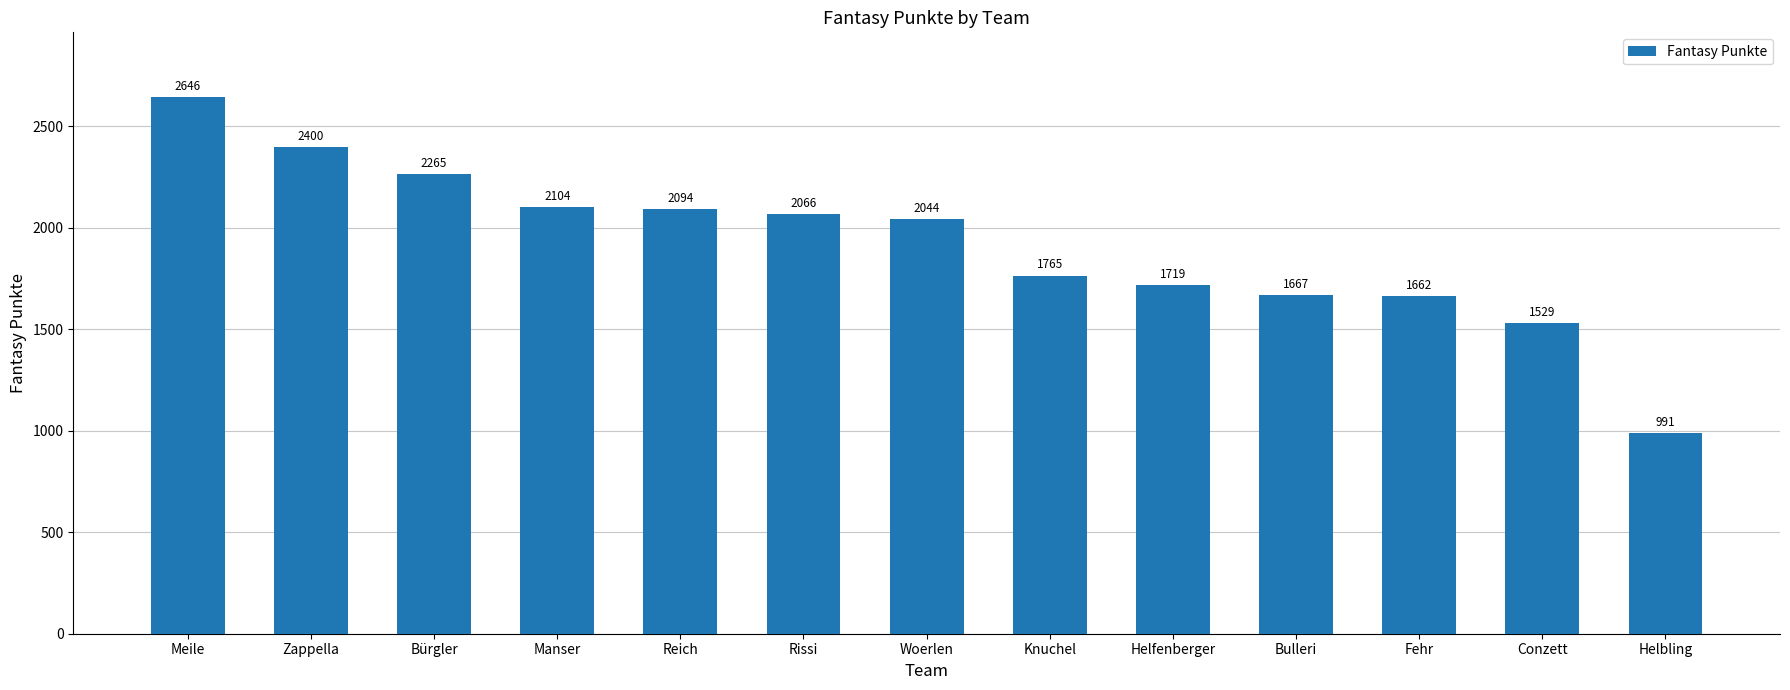

True or false: the data shows 2104 at Manser.

True